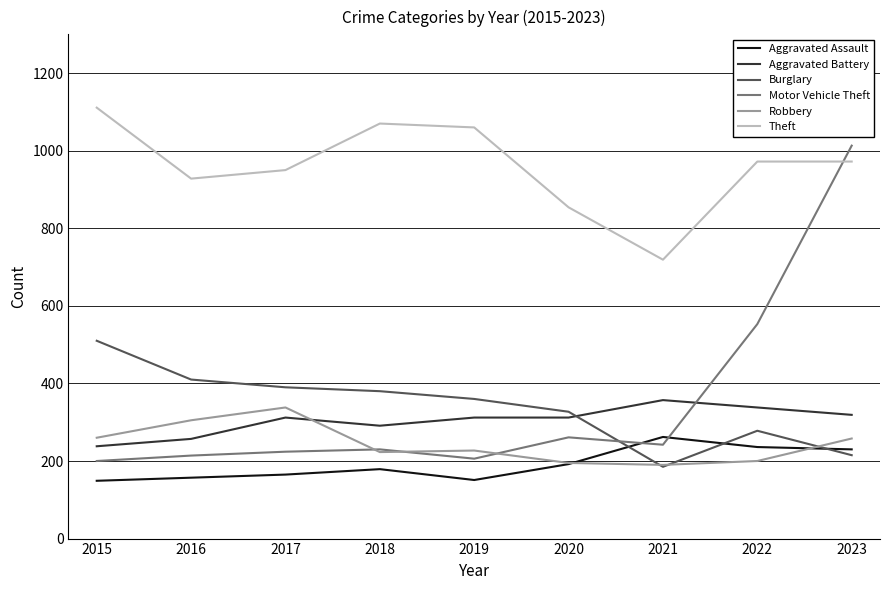

True or false: Theft has a value of 1060 at 2019.

True